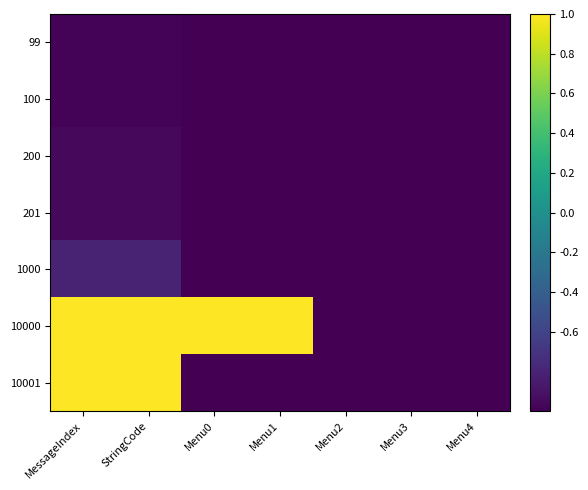

Count the number of data series in this chart.

7